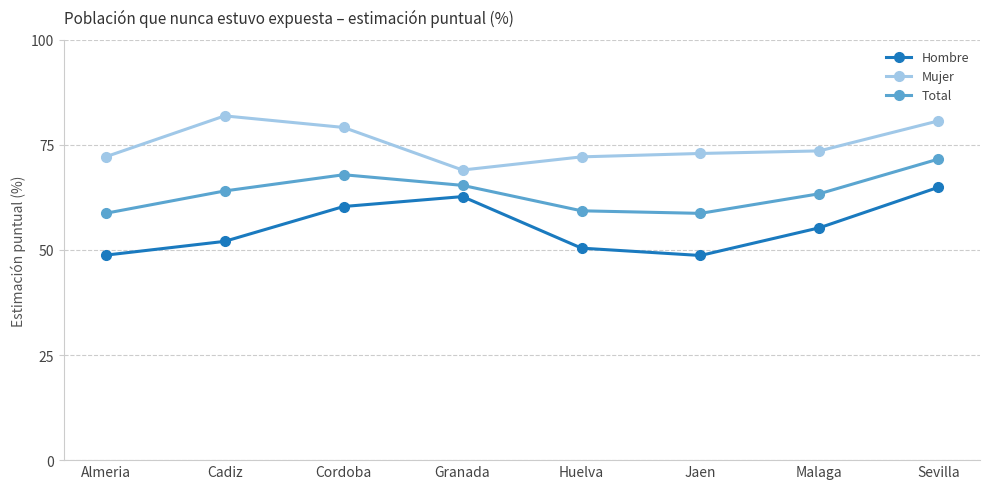

At which category does Total reach its first local peak?

Cordoba